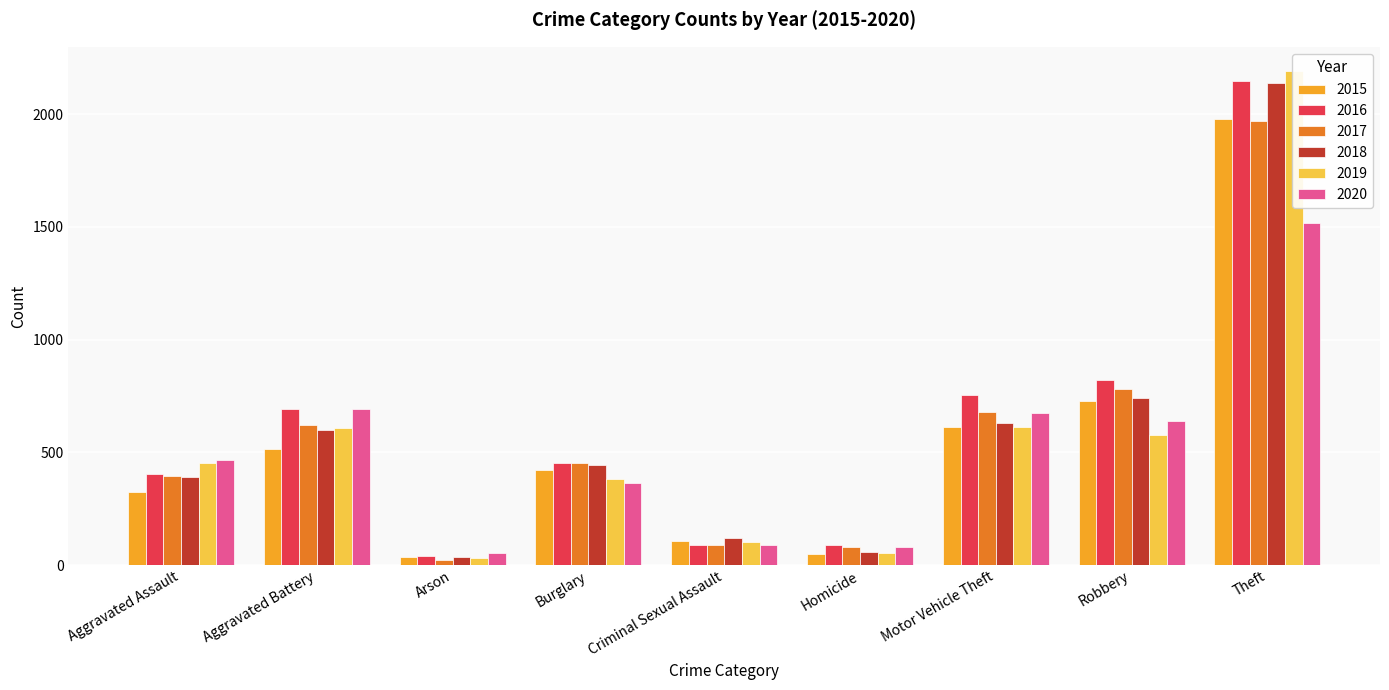

Reading left to right, transcribe all the data shown in this chart.

2015: 323	515	35	422	105	50	614	726	1981
2016: 402	691	40	451	87	87	756	819	2148
2017: 396	623	23	453	90	82	680	780	1968
2018: 392	600	37	443	122	56	631	741	2140
2019: 452	608	32	383	102	53	611	577	2190
2020: 468	691	55	363	89	81	674	639	1518